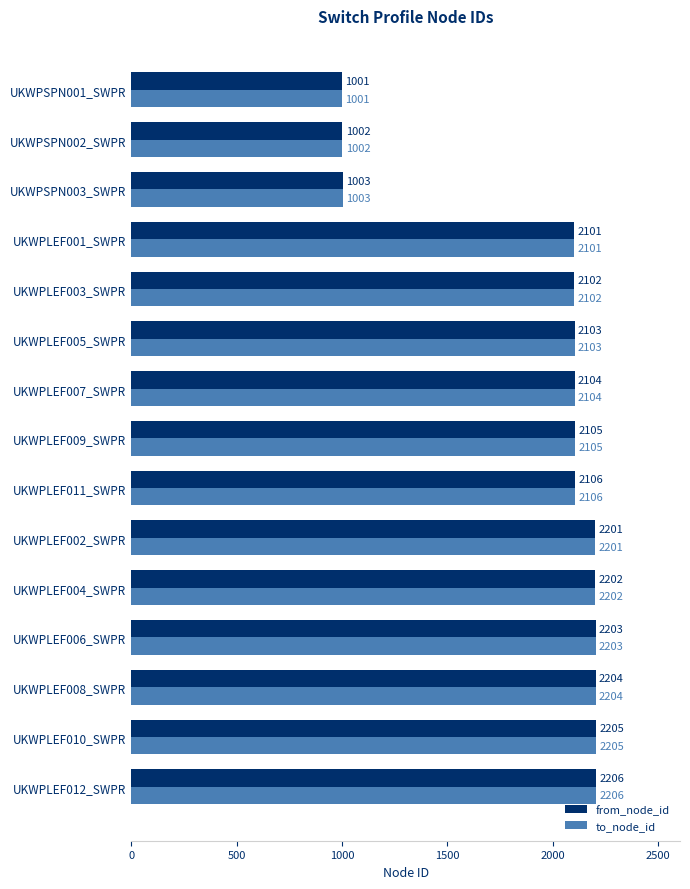

Which category has the lowest value across all series?

UKWPSPN001_SWPR